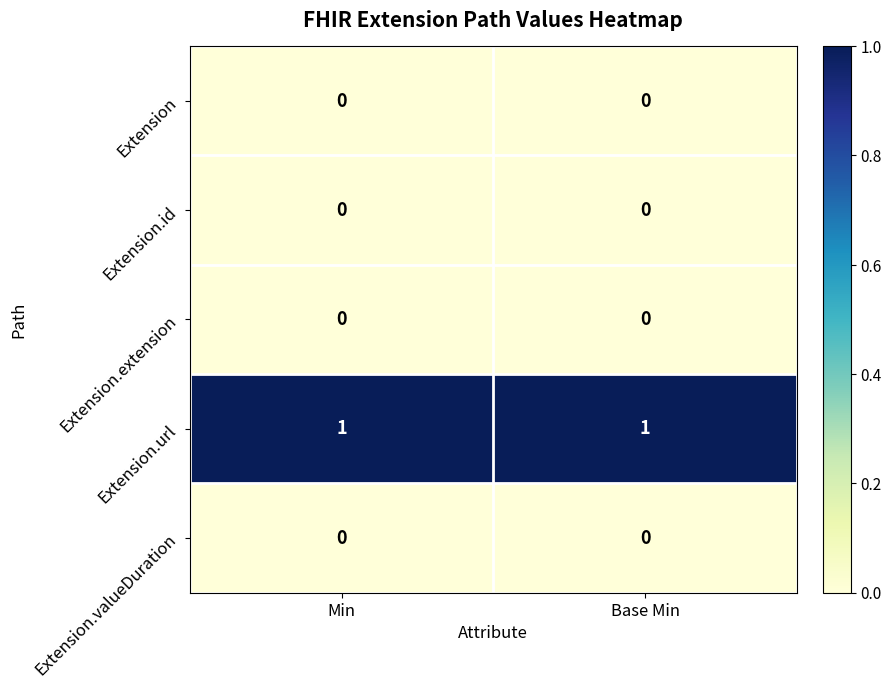

Which series has the largest total across all categories?

Extension.url